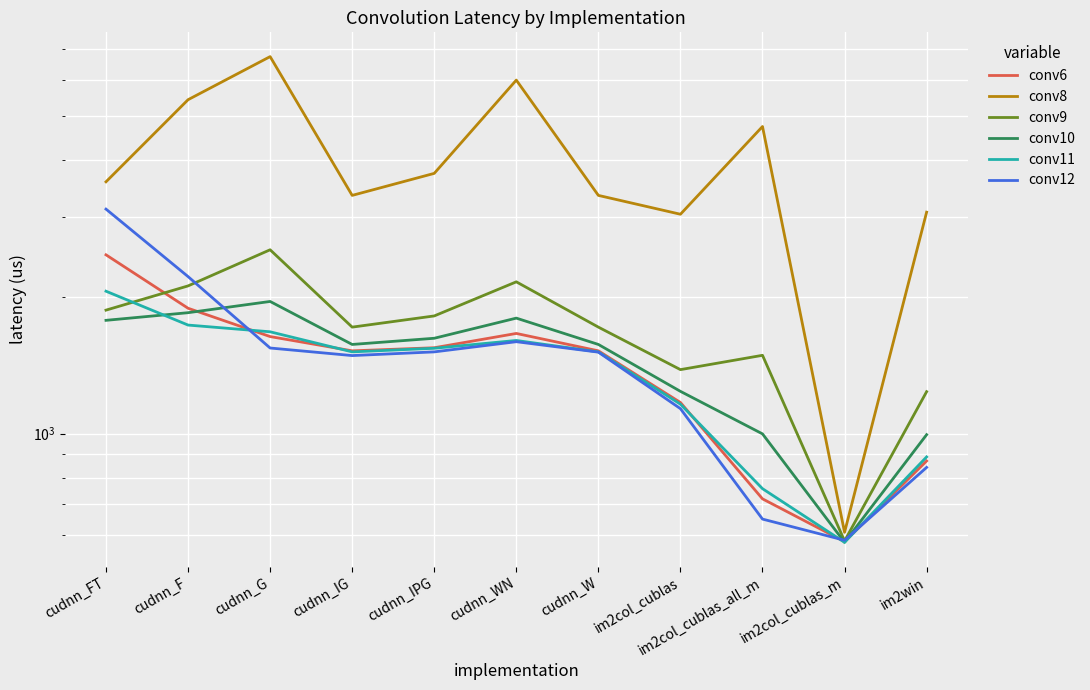

What is the label of the 11th point from the left?

im2win